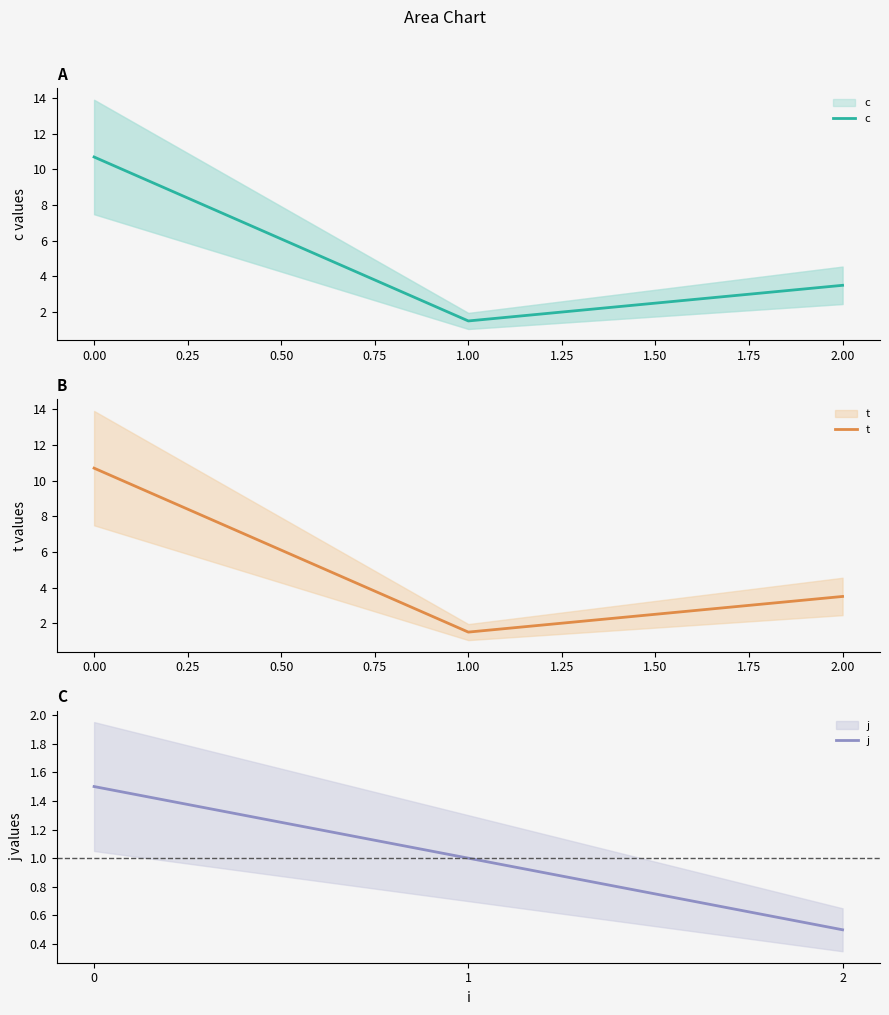

Count the number of categories in the chart.

3